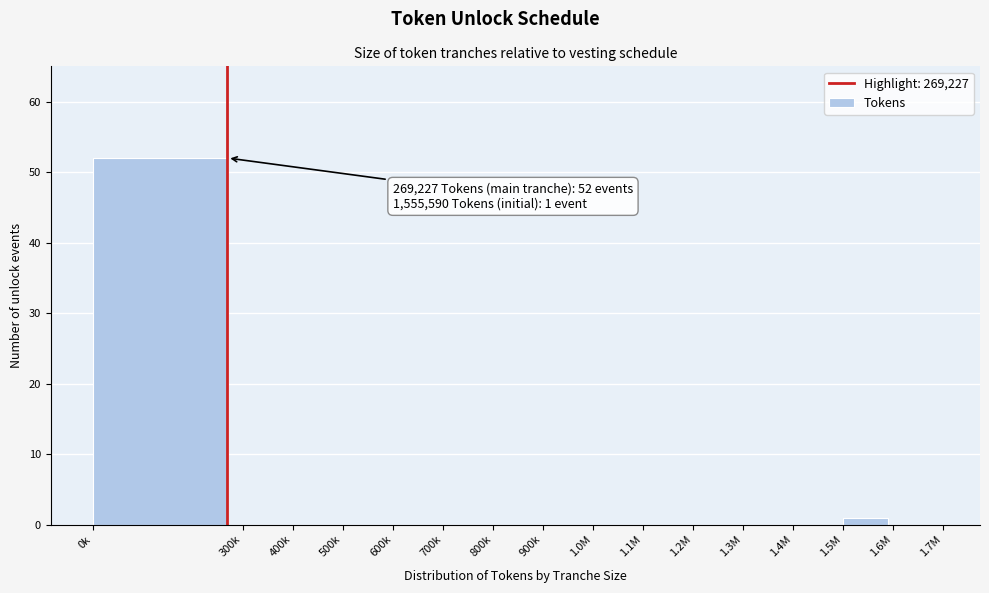

Reading left to right, transcribe all the data shown in this chart.

0k=52	300k=0	400k=0	500k=0	600k=0	700k=0	800k=0	900k=0	1.0M=0	1.1M=0	1.2M=0	1.3M=0	1.4M=0	1.5M=1	1.6M=0